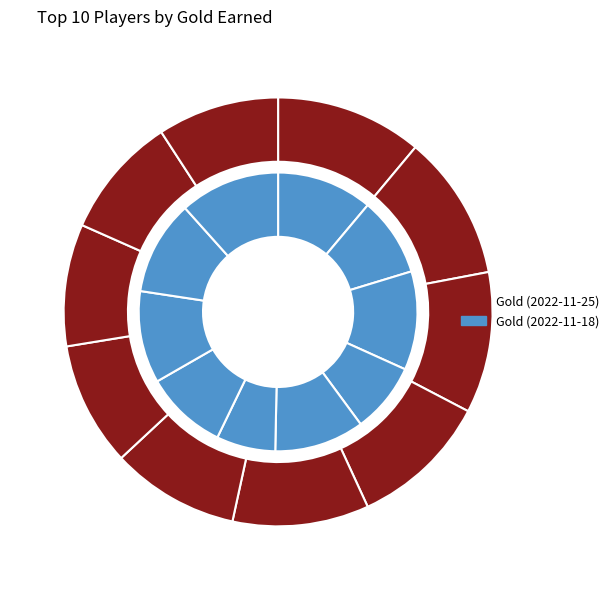

Is it true that Zoro is 11% of the pie?

True